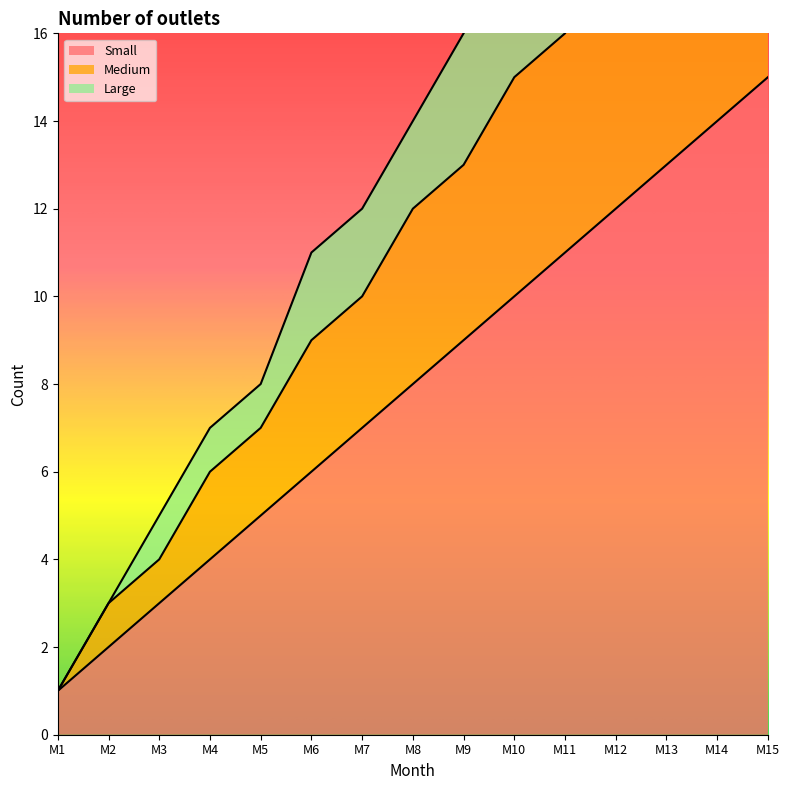

What is the greatest value displayed?

27